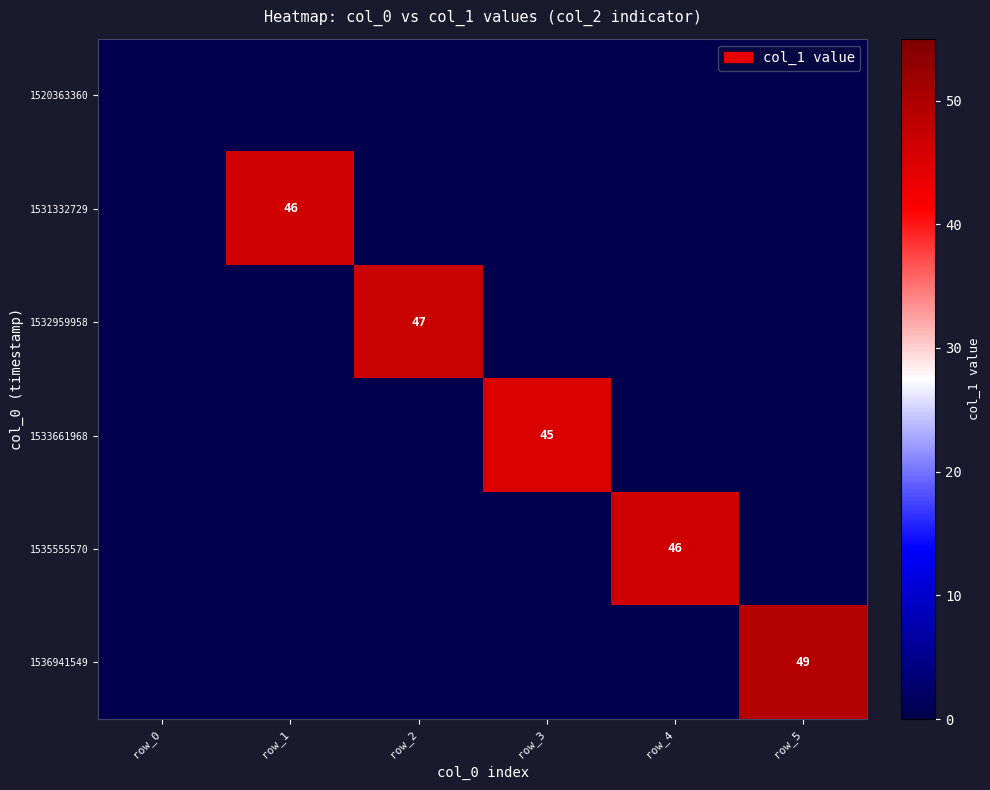

True or false: 1535555570 has a value of 31 at row_4.

False